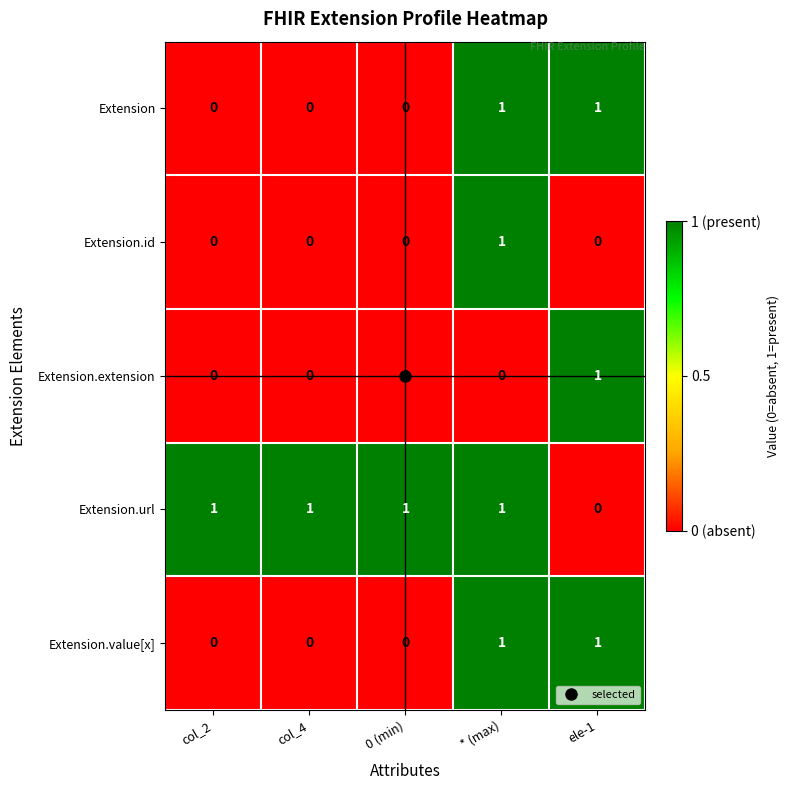

At which category is the sum across all series the highest?

* (max)